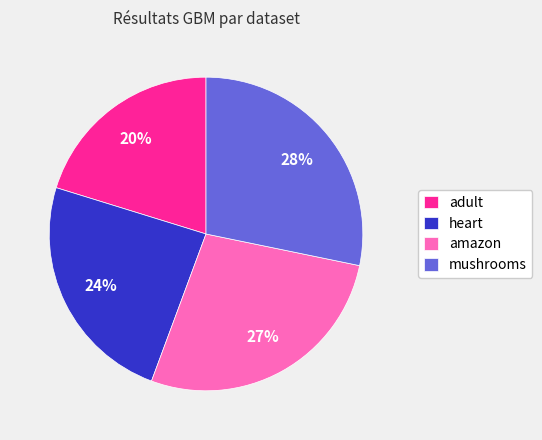

The mushrooms slice represents 28% of the pie. True or false?

True